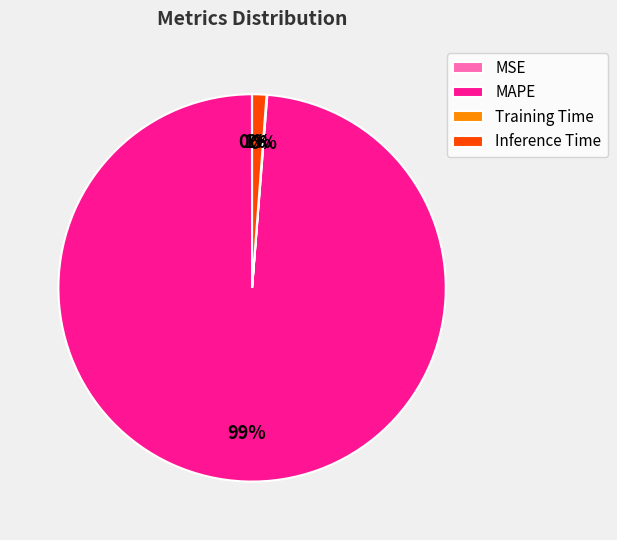

To the nearest percent, what is the combined percentage of MAPE and Inference Time?

100%